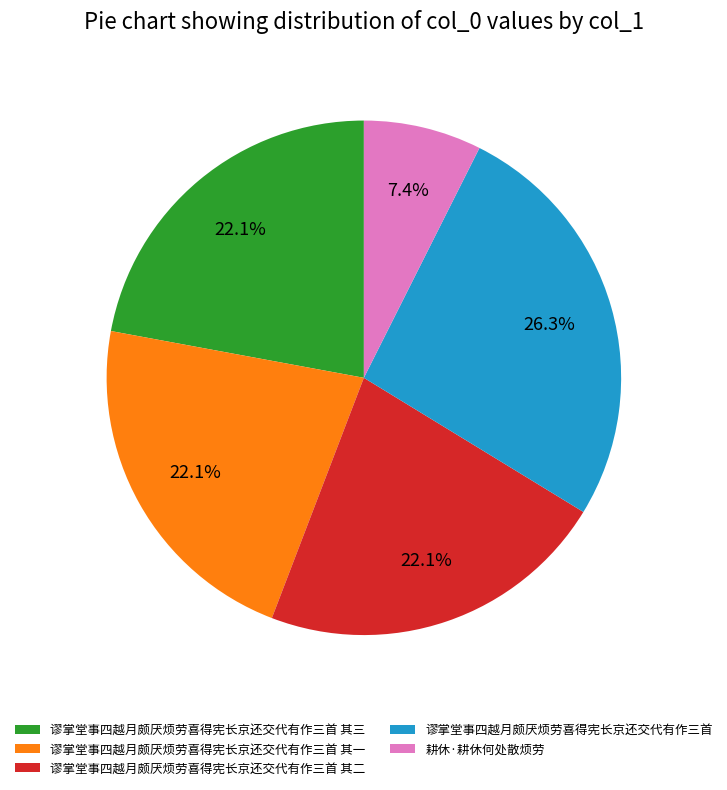

How many slices are in this pie chart?

5